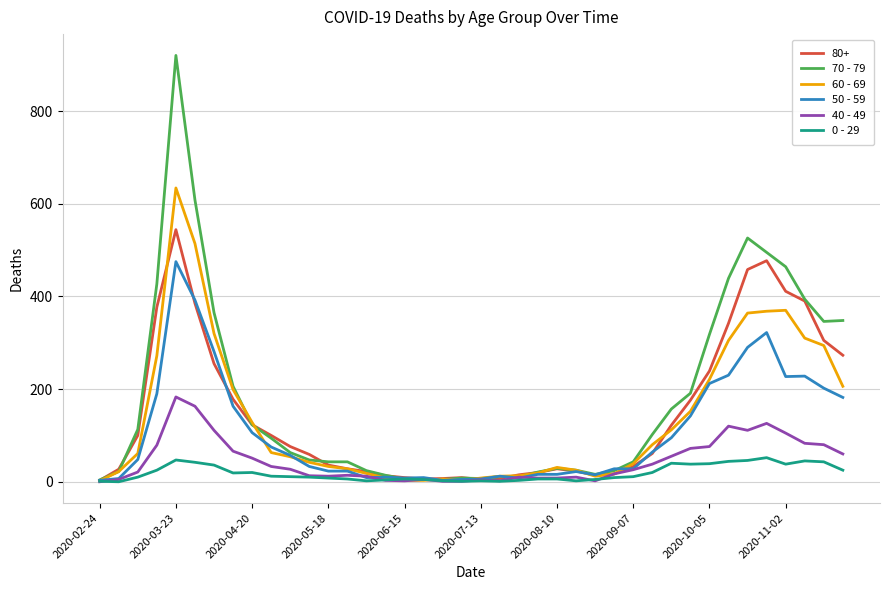

Rank the series by their maximum value, from lowest to highest.

0 - 29, 40 - 49, 50 - 59, 80+, 60 - 69, 70 - 79